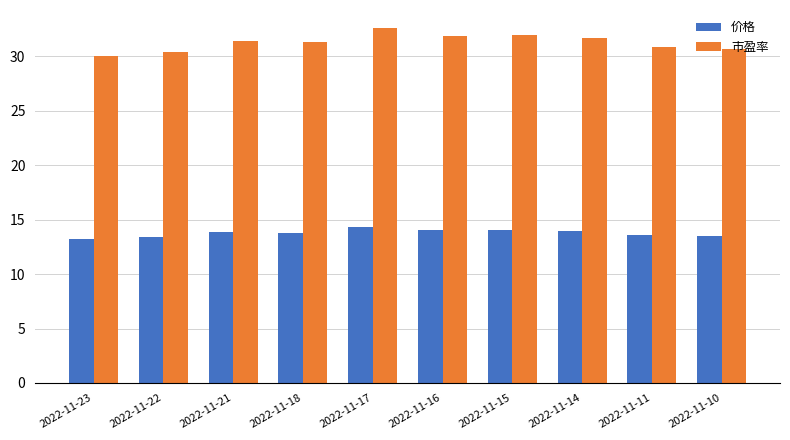

The value of 价格 at 2022-11-21 is 19.8. True or false?

False